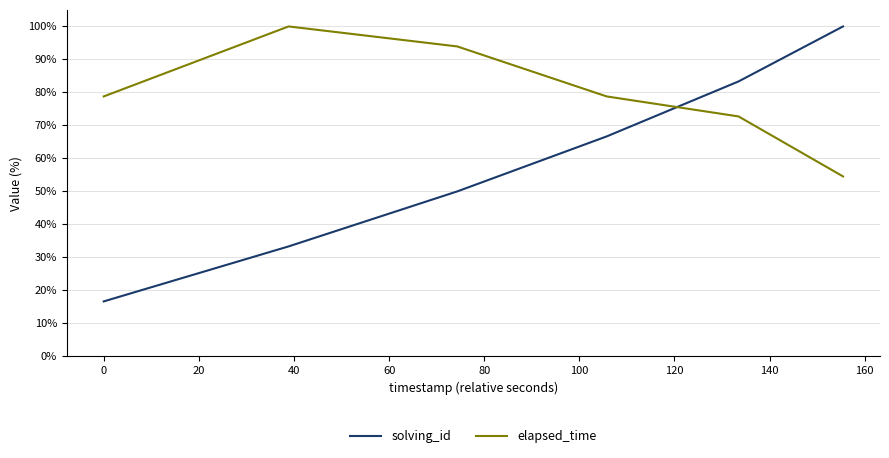

What is the sum of all elapsed_time values?

478.8